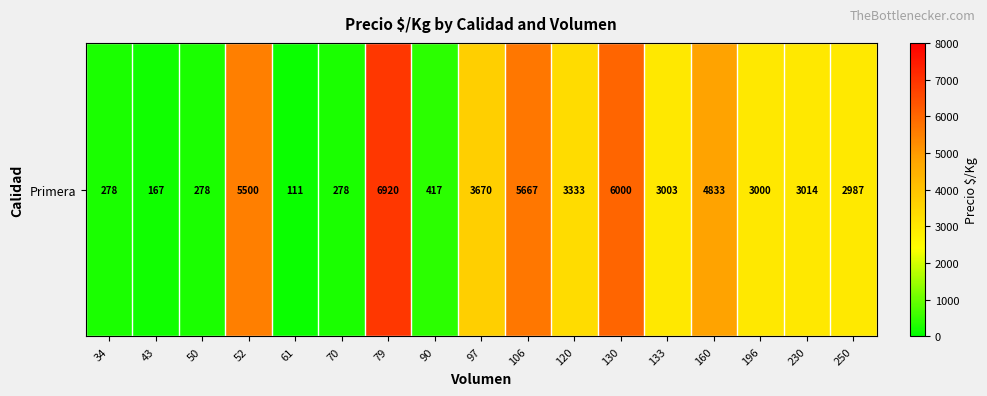

Rank the categories by value from lowest to highest.

61, 43, 34, 50, 70, 90, 250, 196, 133, 230, 120, 97, 160, 52, 106, 130, 79